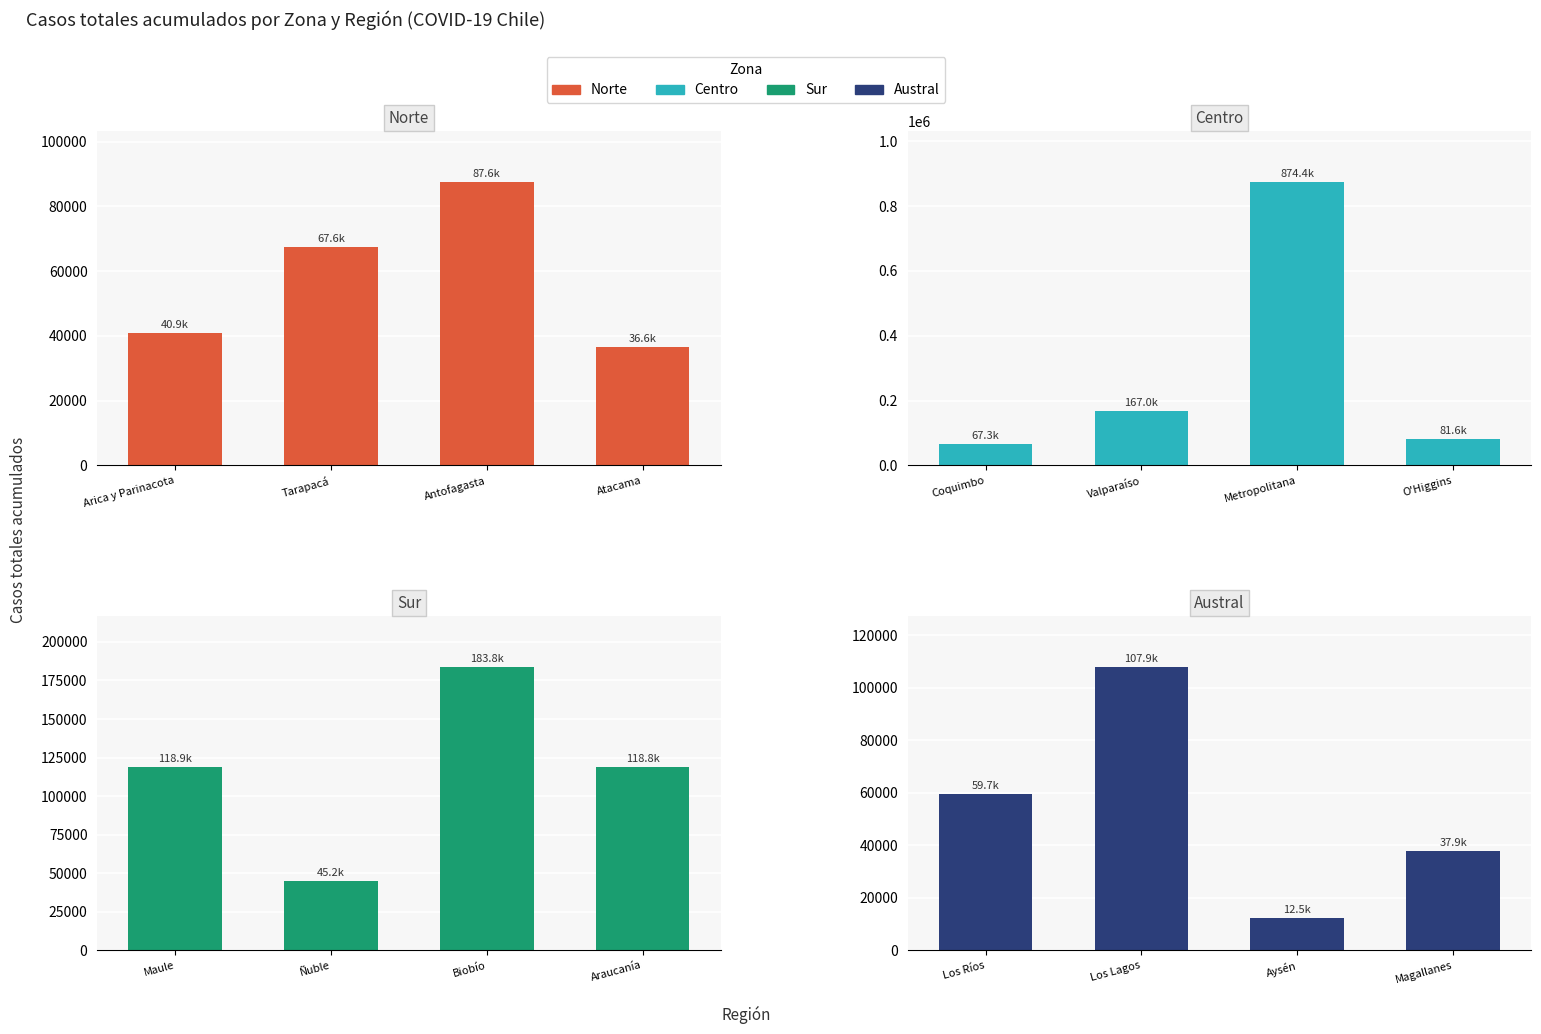

The Sur series shows 167150 at Maule. True or false?

False